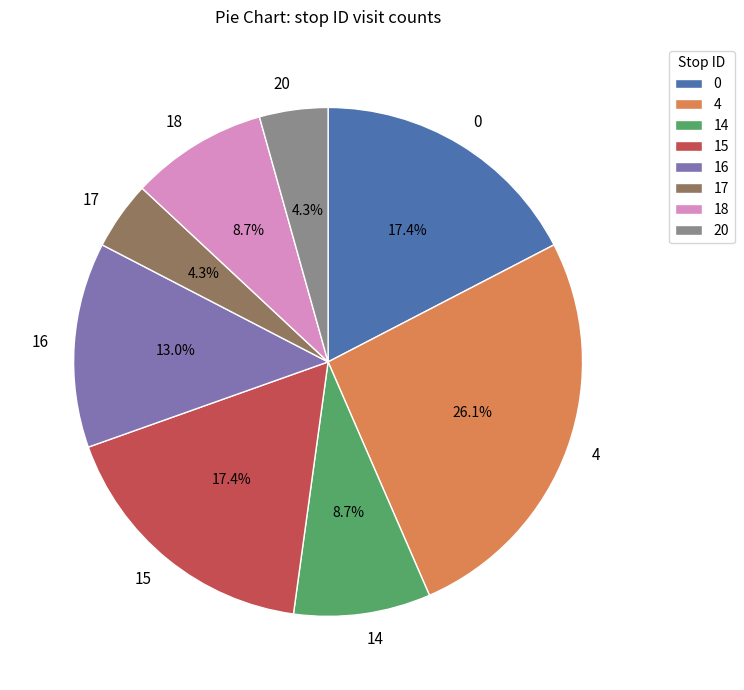

Between 17 and 15, which is larger?

15